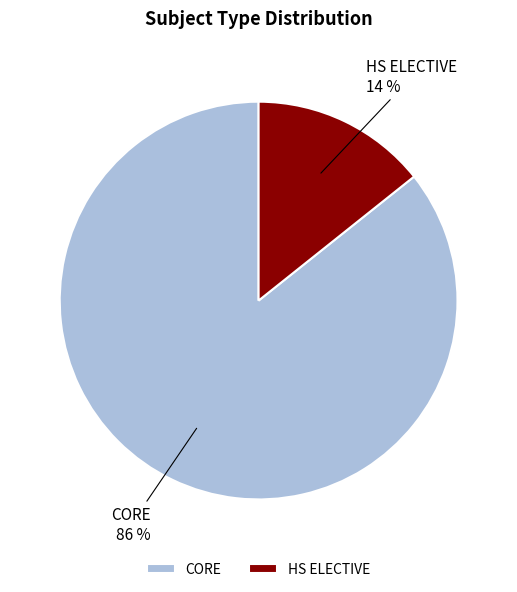

To the nearest percent, what is the average slice percentage?

50%